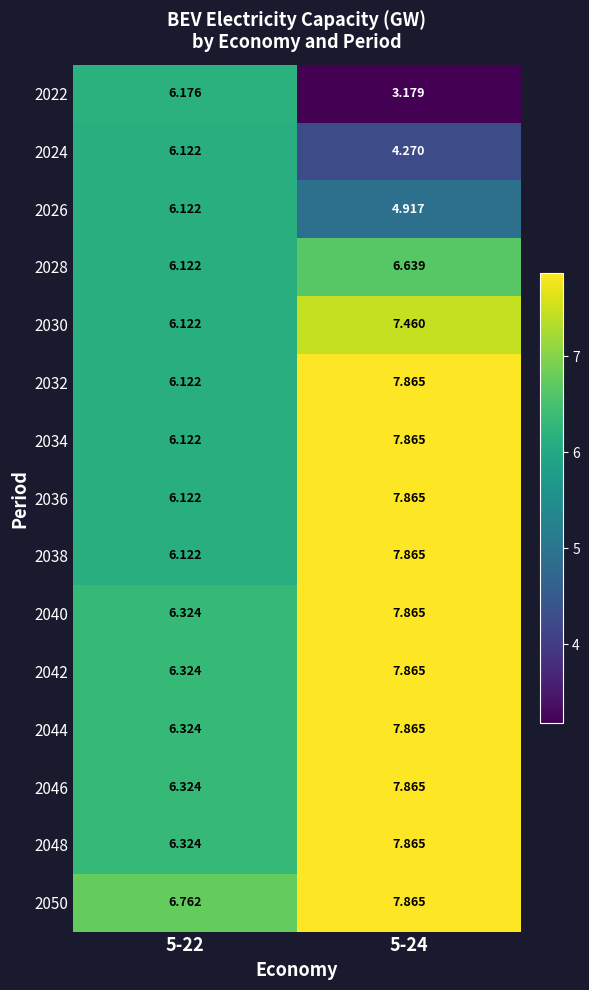

Is the value of 2046 at 5-24 greater than the value of 2044 at 5-22?

Yes